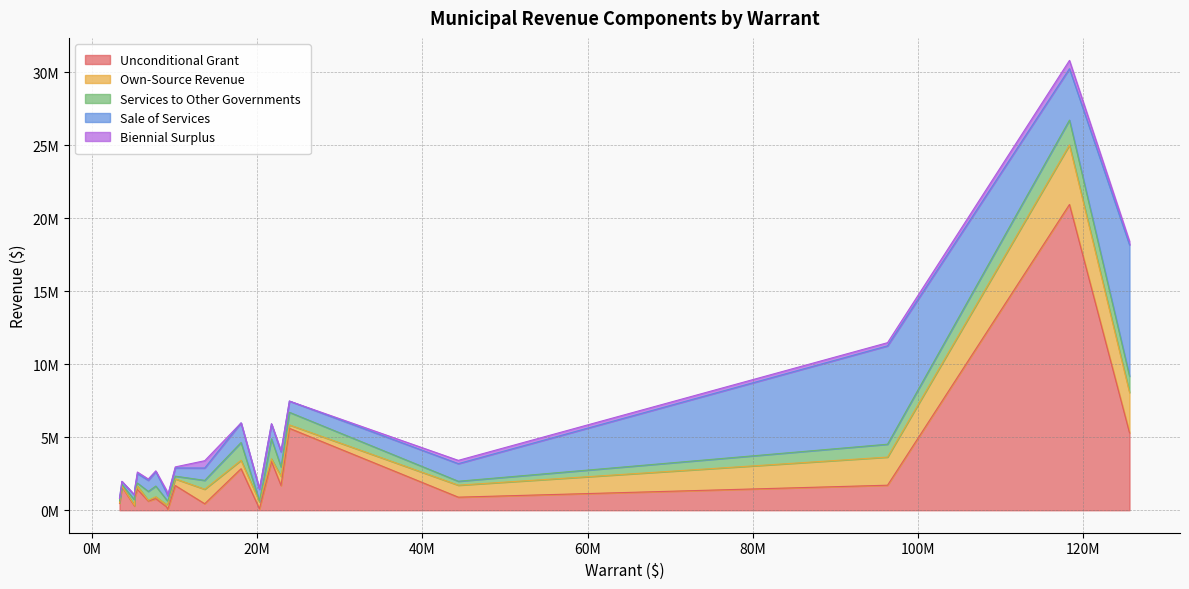

Which series has the largest total across all categories?

Unconditional Grant